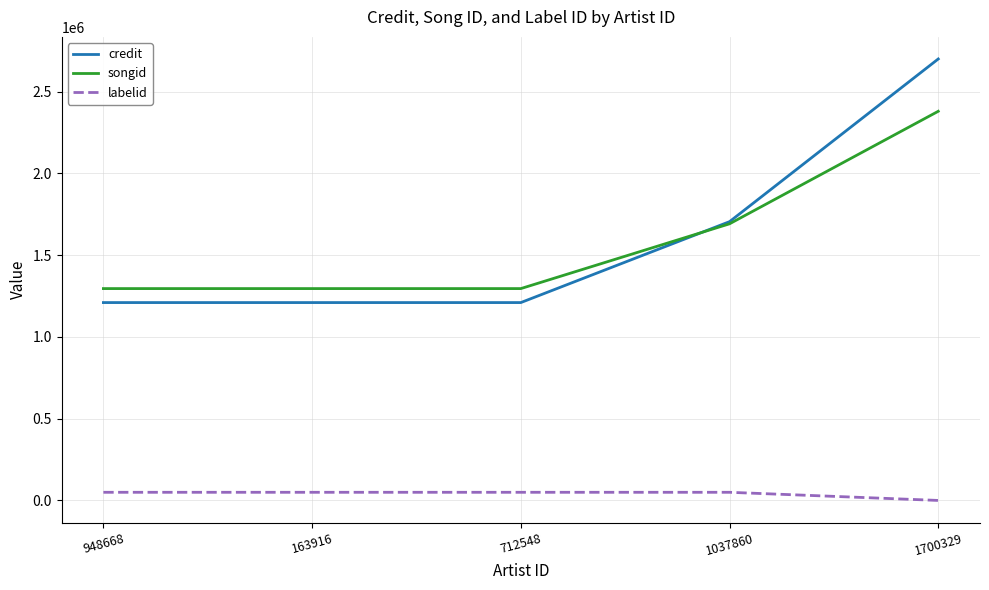

True or false: songid has a value of 720152 at 948668.

False